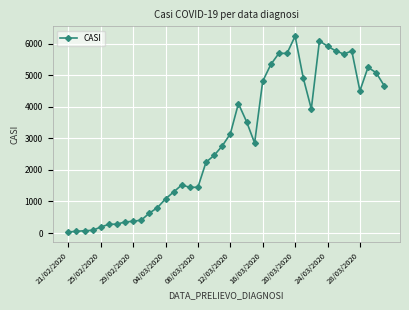

True or false: there are more than 1 points higher than both neighbors.

True